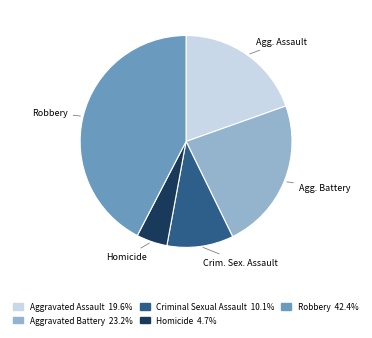

Is it true that Criminal Sexual Assault is 10% of the pie?

True